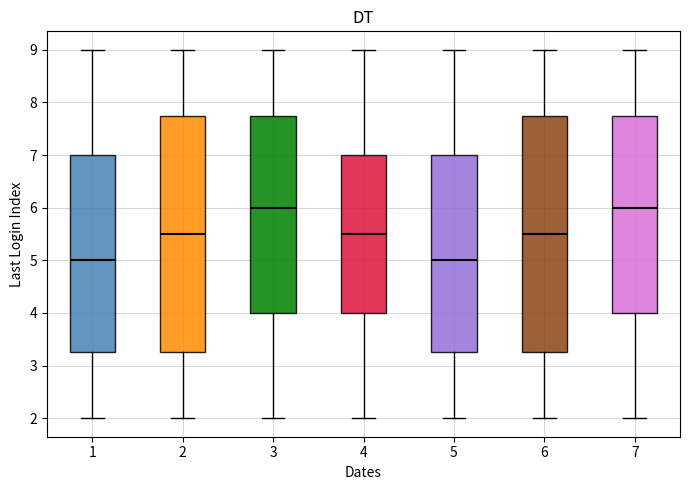

Where does the upper whisker of the box at x = 4 end on the y-axis? The values are not printed on the chart, so give them approximately, as read against the axis.

9.0